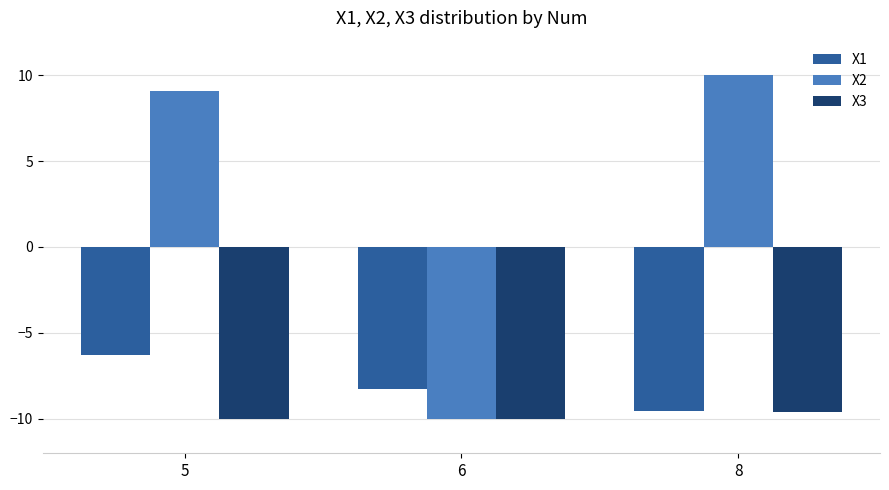

Which series has the largest total across all categories?

X2